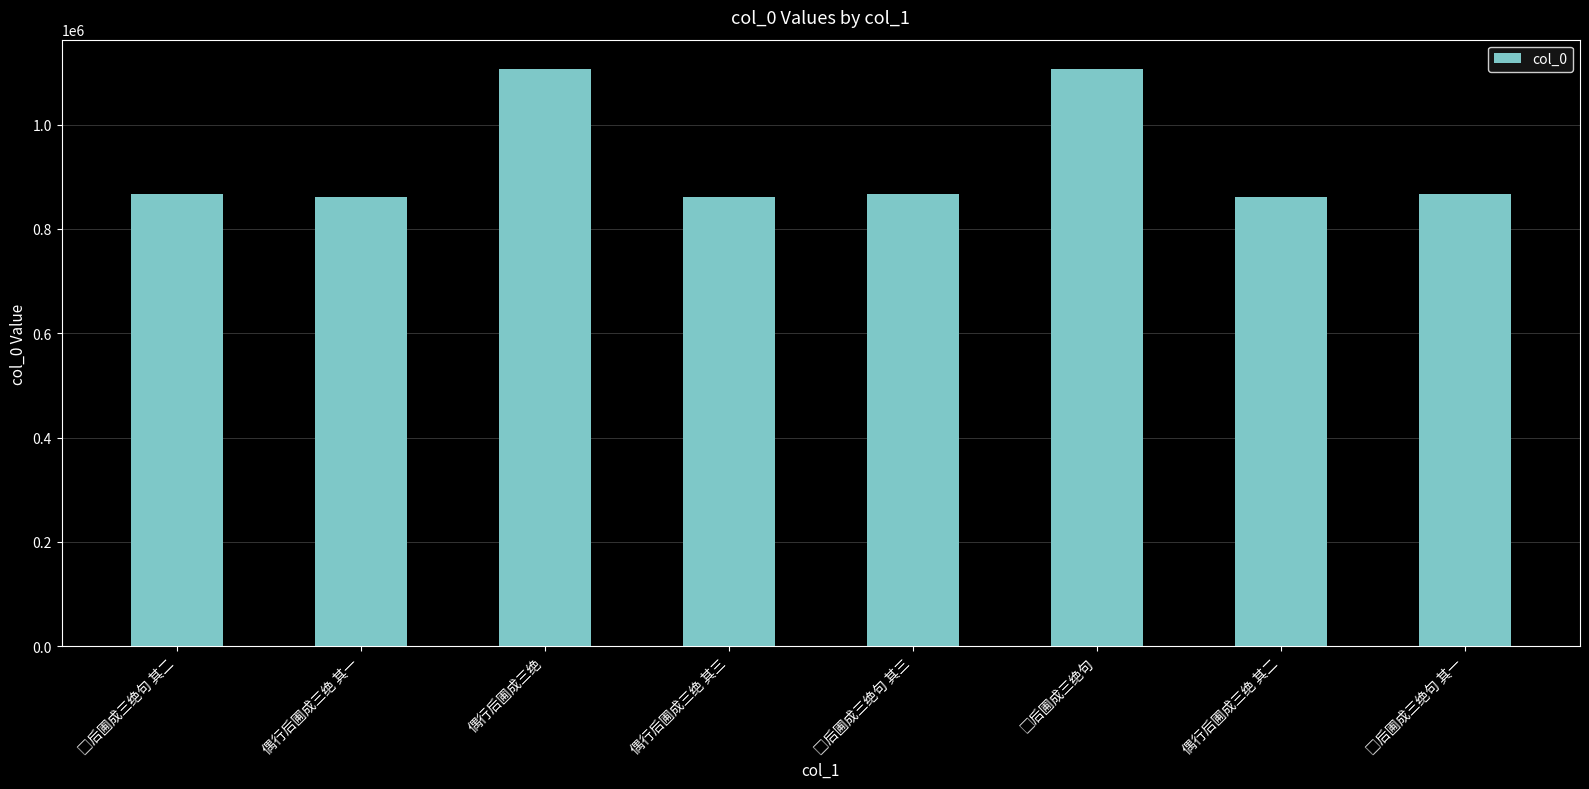

The chart shows a value of 1174815 at 偶行后圃成三绝 其二. True or false?

False